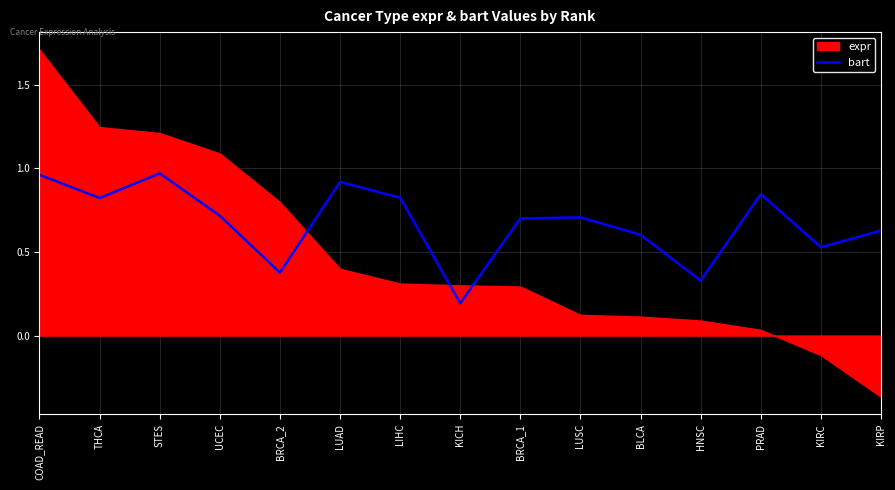

At which label is bart closest to 0?

KICH